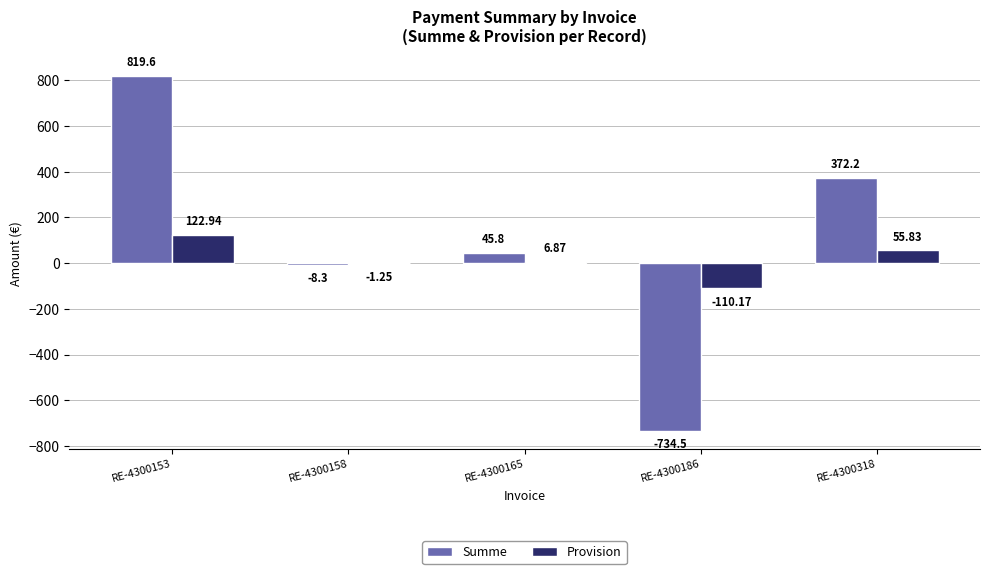

Is the value of Summe at RE-4300158 greater than the value of Provision at RE-4300318?

No